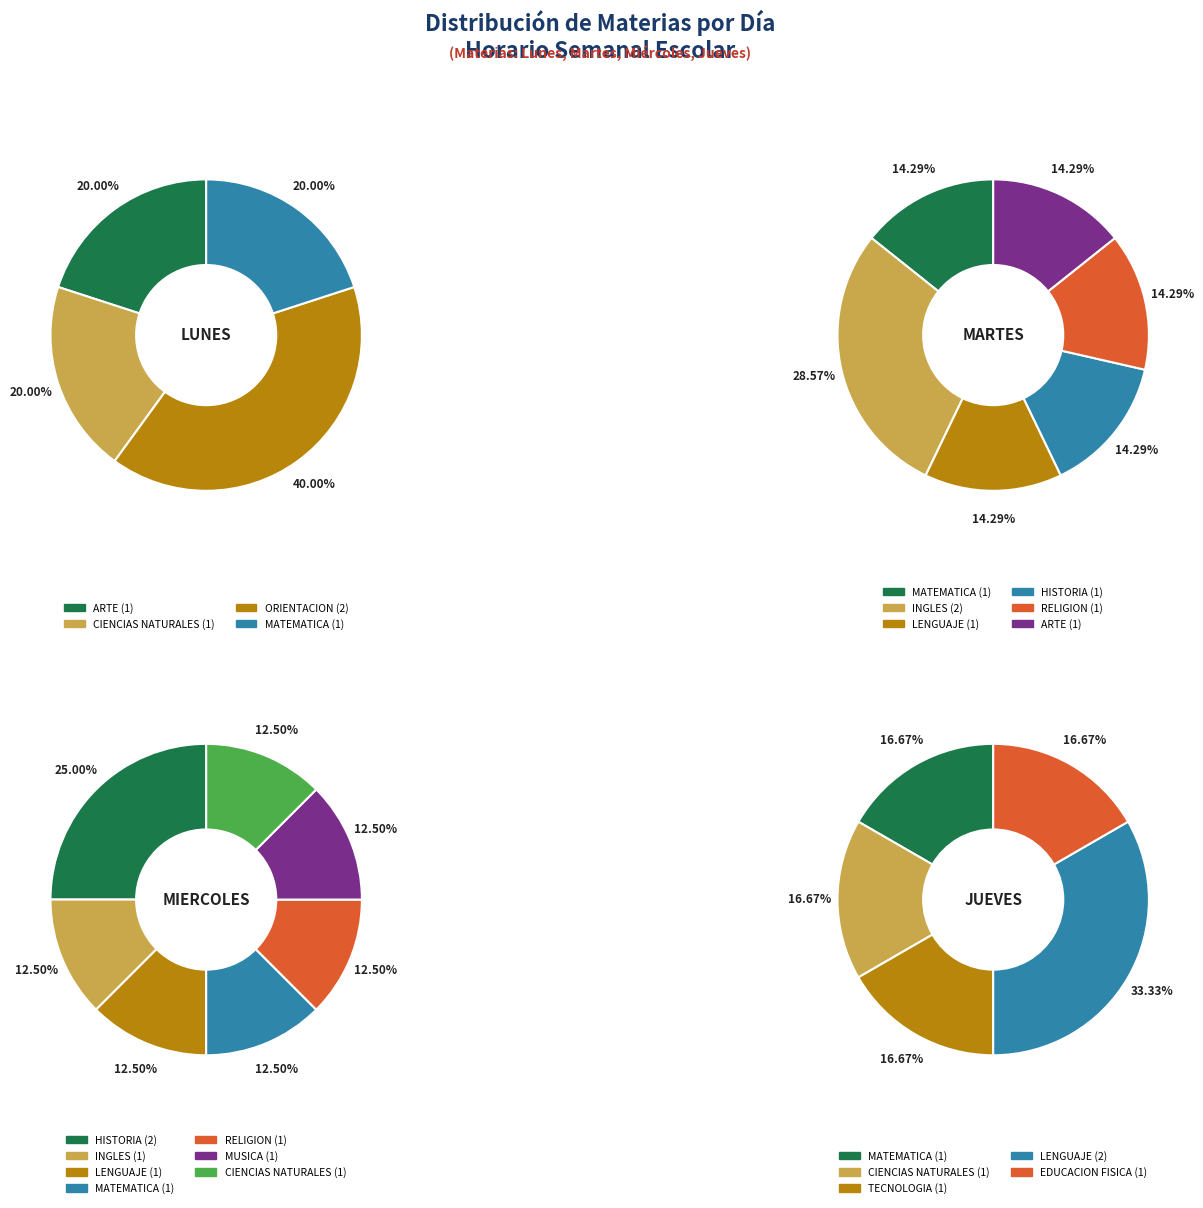

Is it true that 7 is 1% of the pie?

False